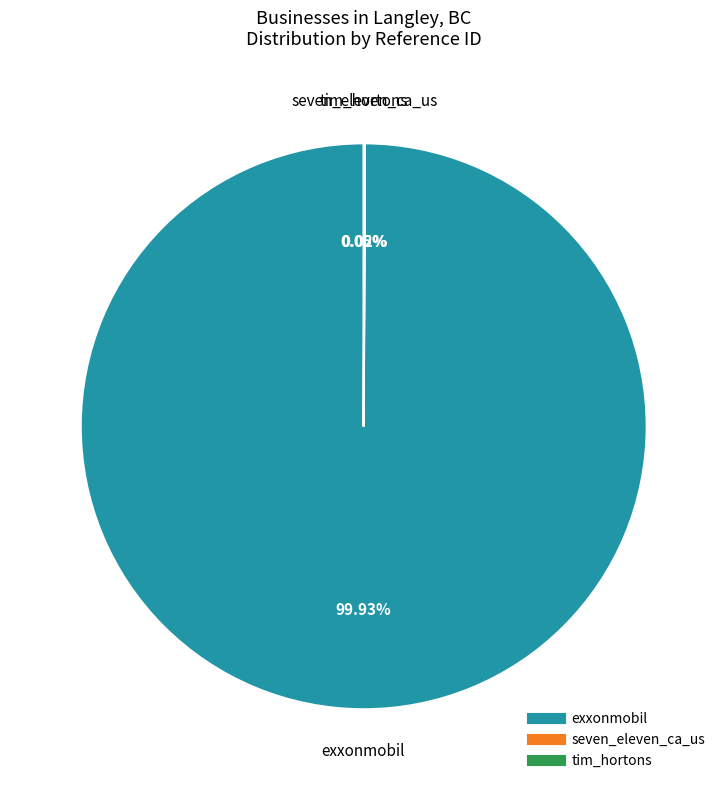

Is there a majority slice in this chart?

Yes